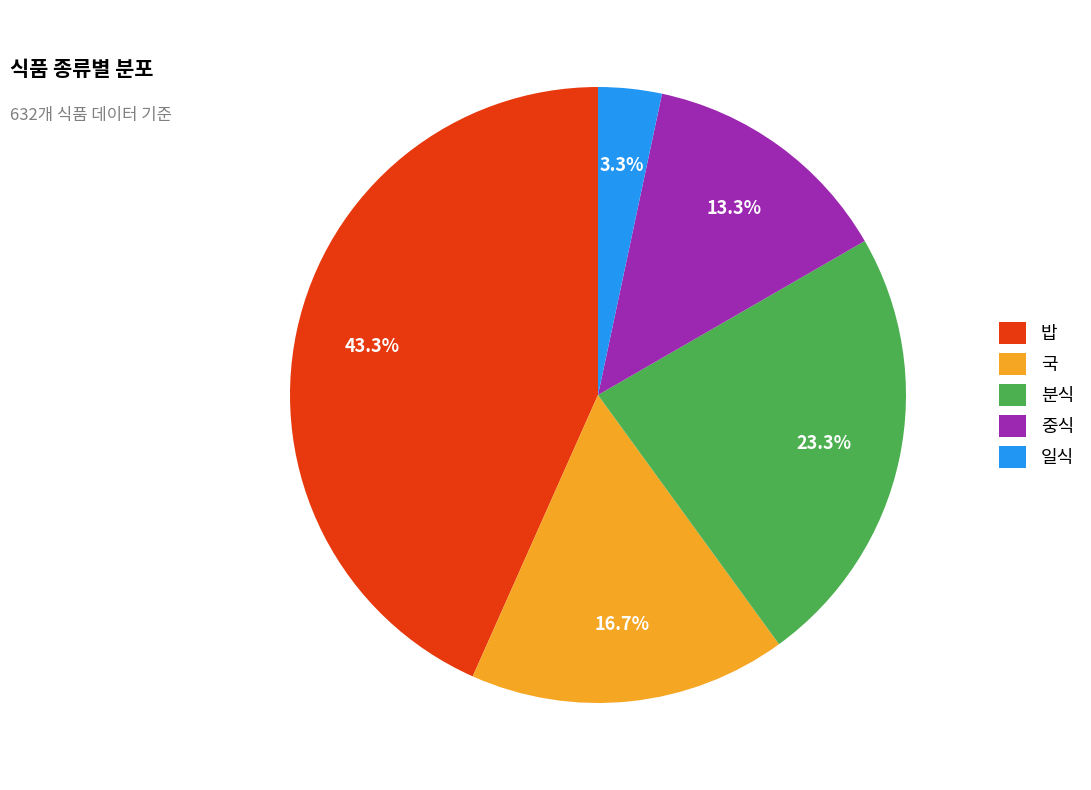

To the nearest percent, what percentage of the pie is 밥?

43%